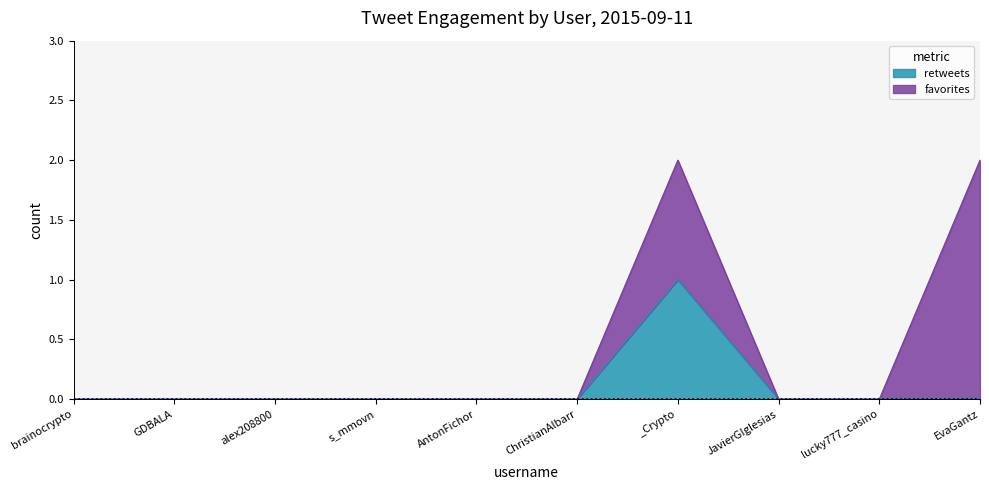

Is it true that retweets equals 0 at EvaGantz?

True